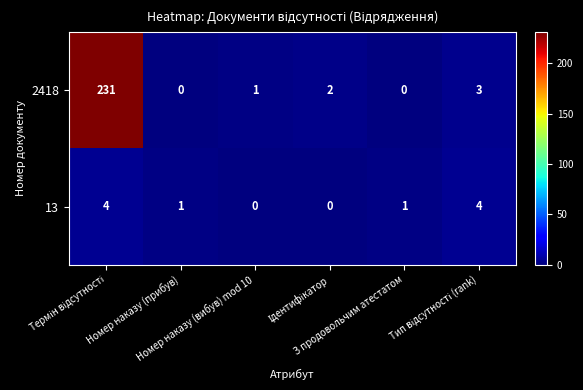

Which series has the largest total across all categories?

2418